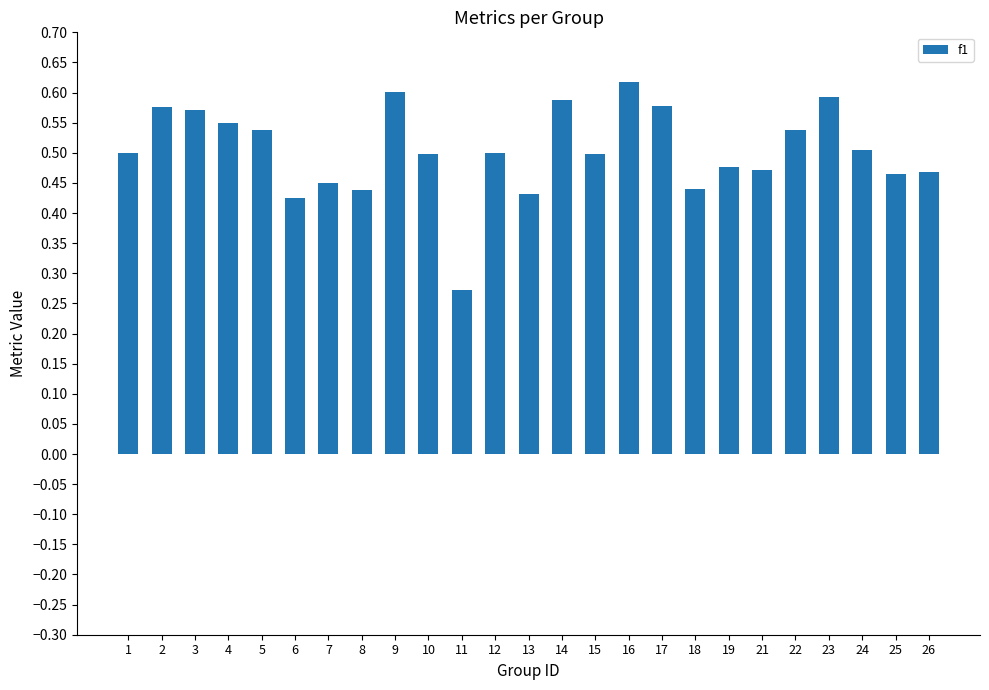

What is the sum of all values?

12.6